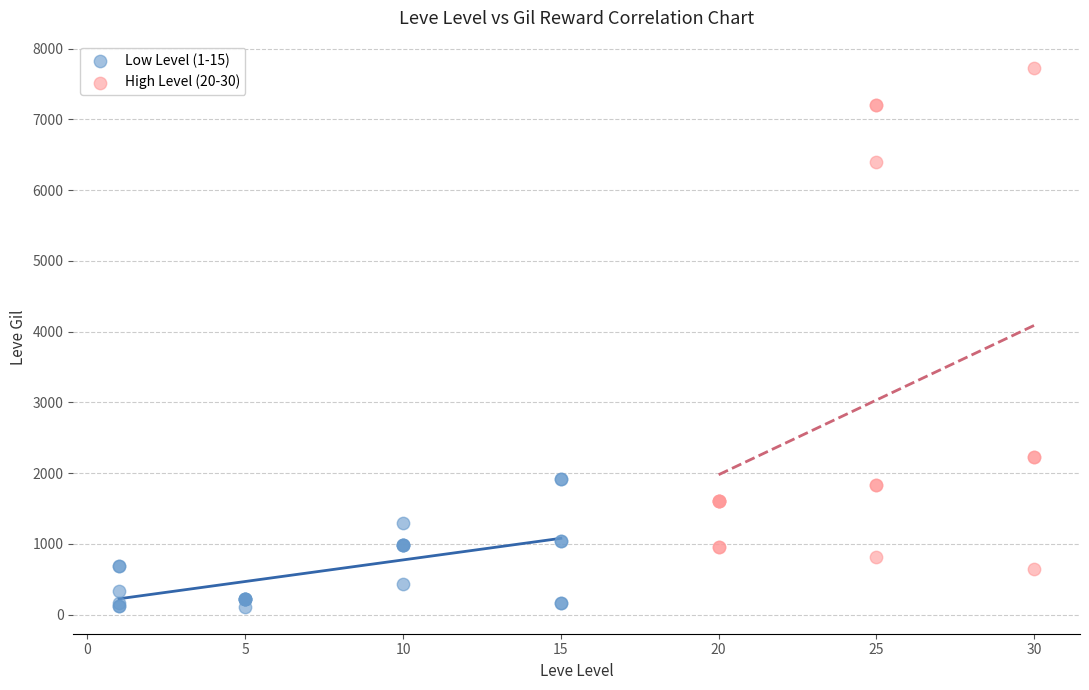

Which series has the largest Y range (max minus min)?

High Level (20-30)